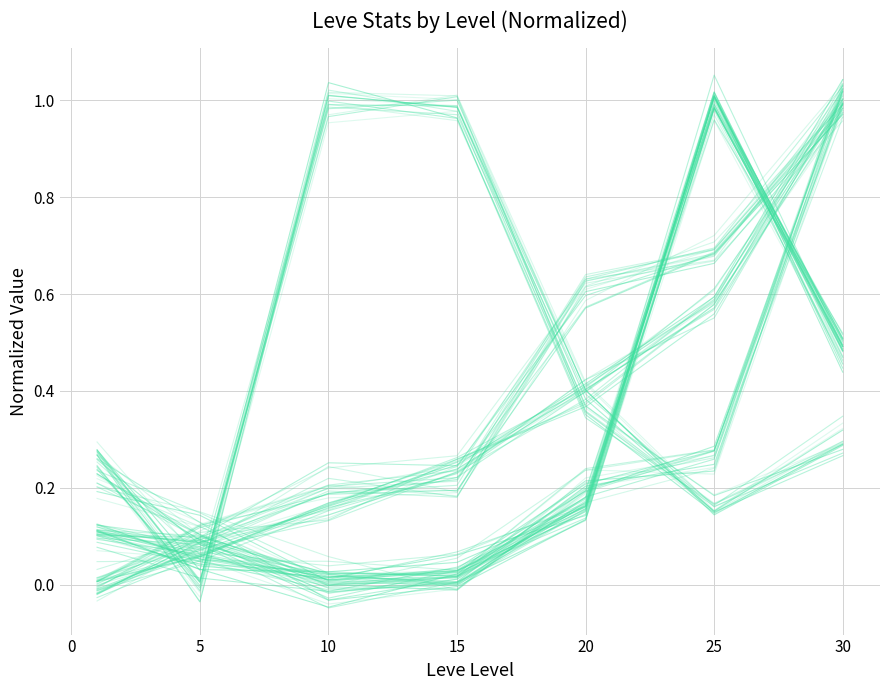

What is the maximum value for Leve EXP?

1.0